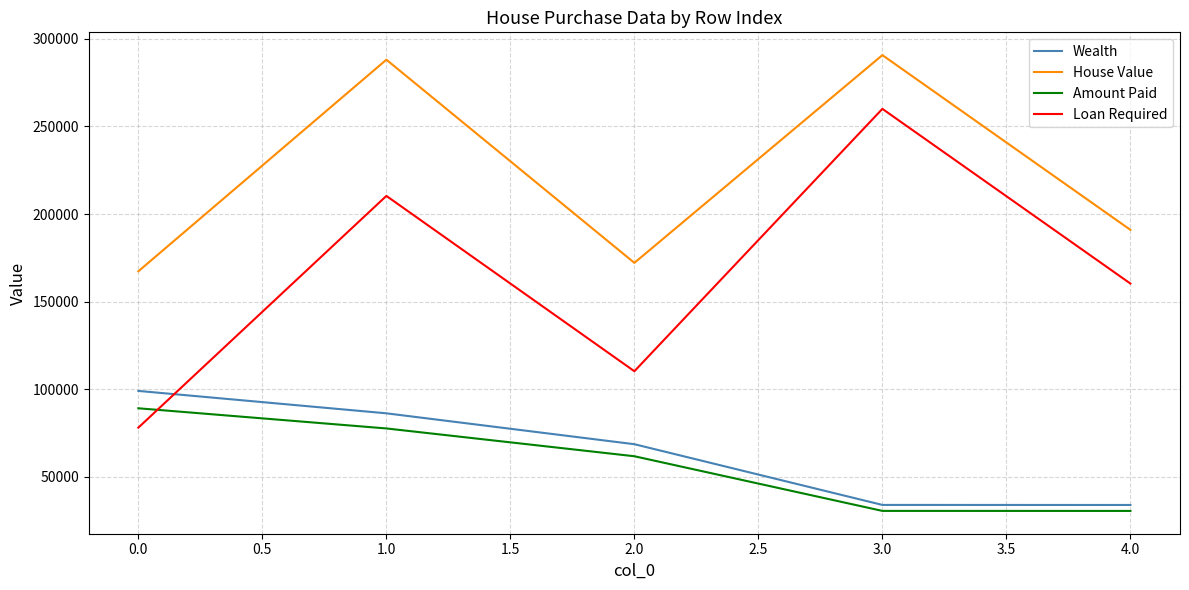

Is the value of House Value at 3.0 greater than the value of Loan Required at 4.0?

Yes